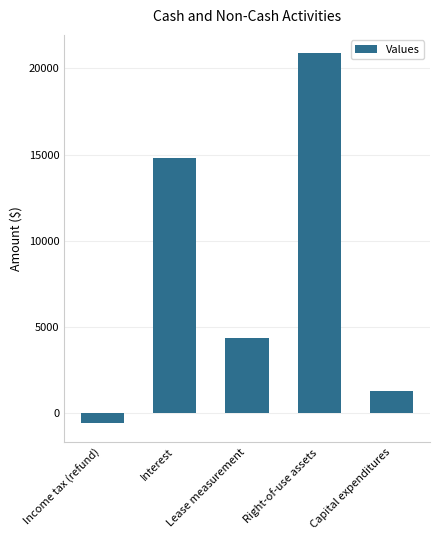

Count the number of categories in the chart.

5